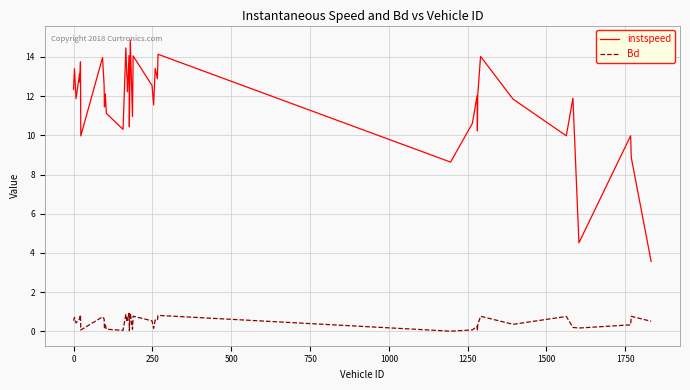

Which series has the largest total across all categories?

instspeed